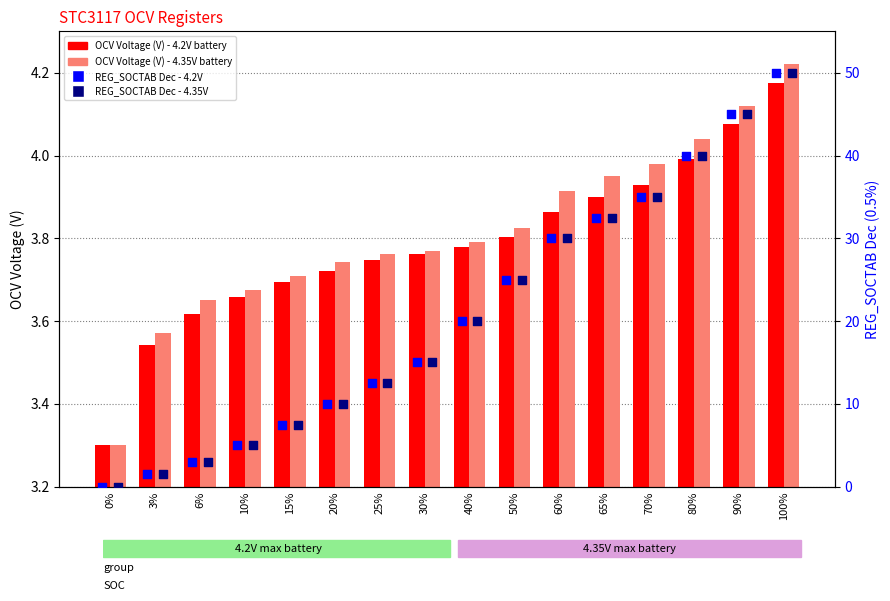

At which category is the sum across all series the highest?

100%